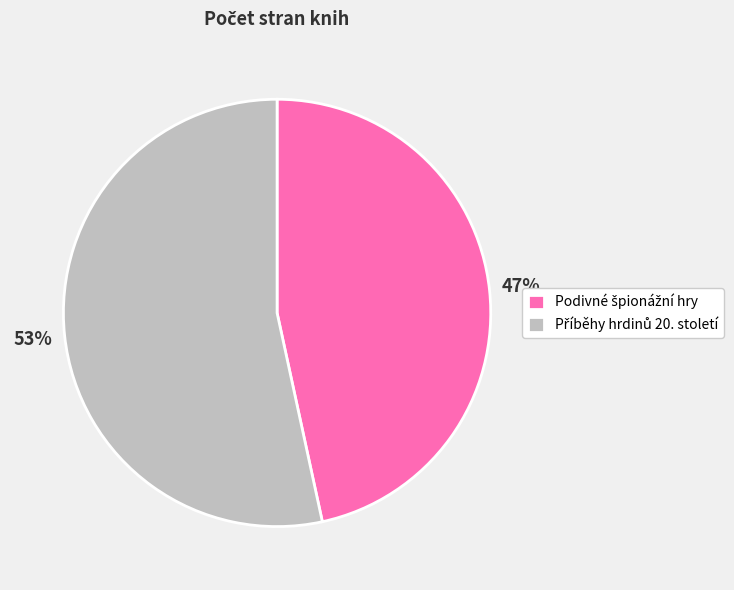

To the nearest percent, what is the average slice percentage?

50%